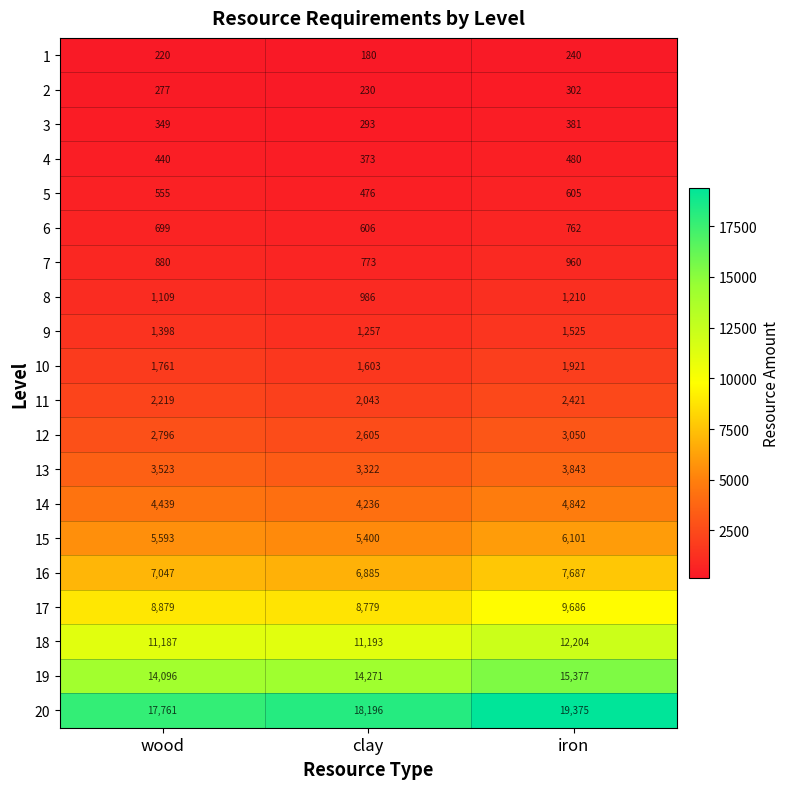

Which category has the highest value across all series?

iron